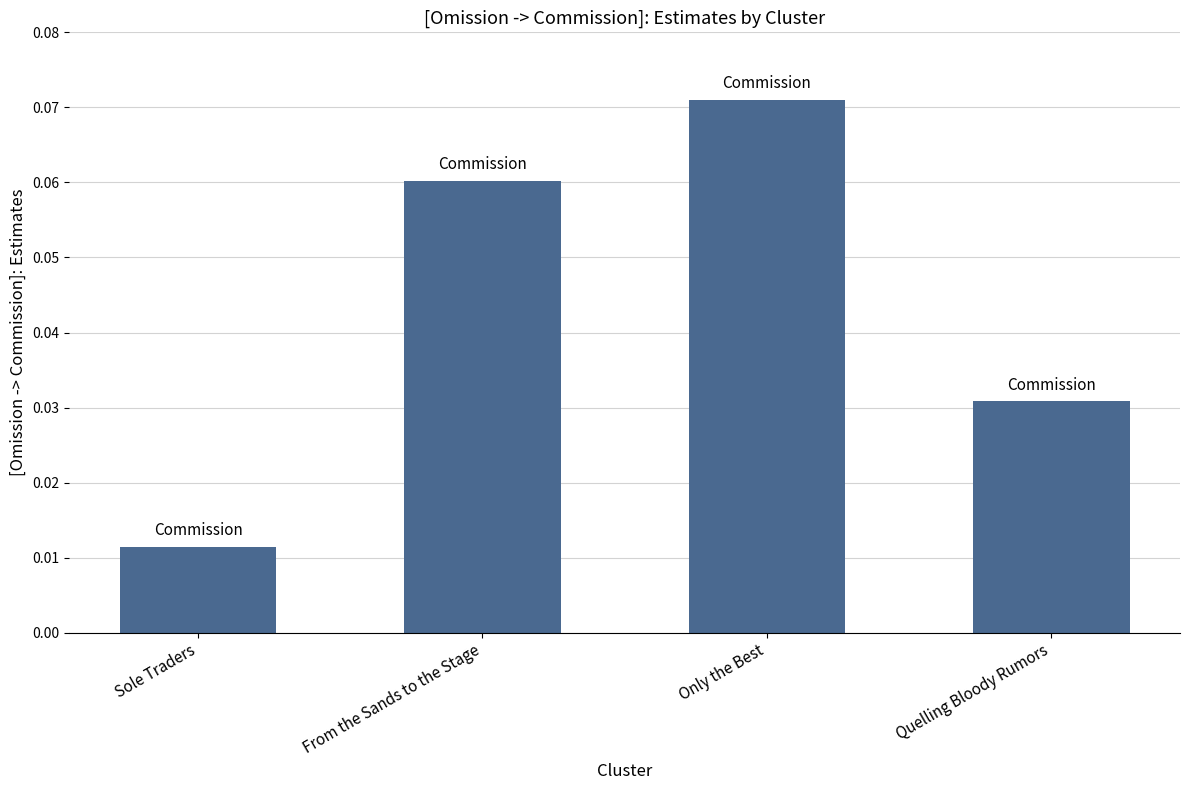

What position from the right is From the Sands to the Stage?

3